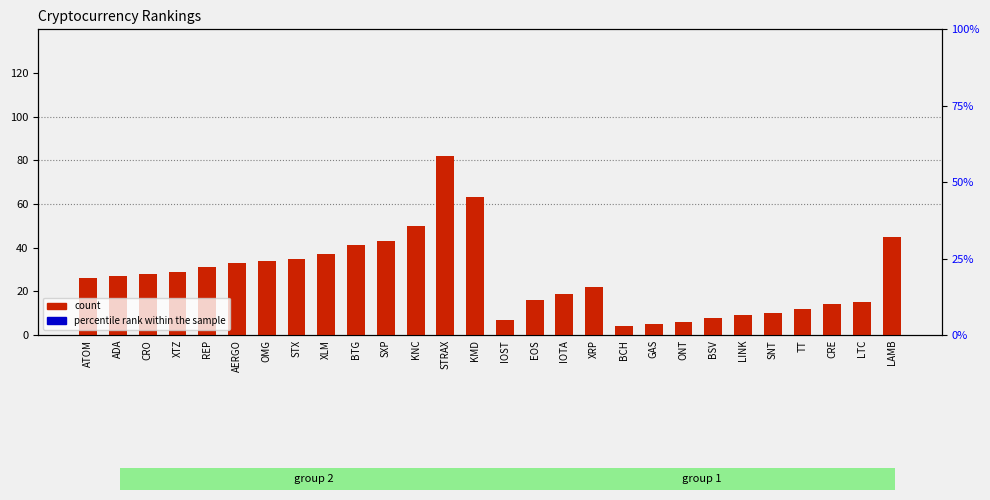

What are all the series names shown in the legend?

count, percentile rank within the sample